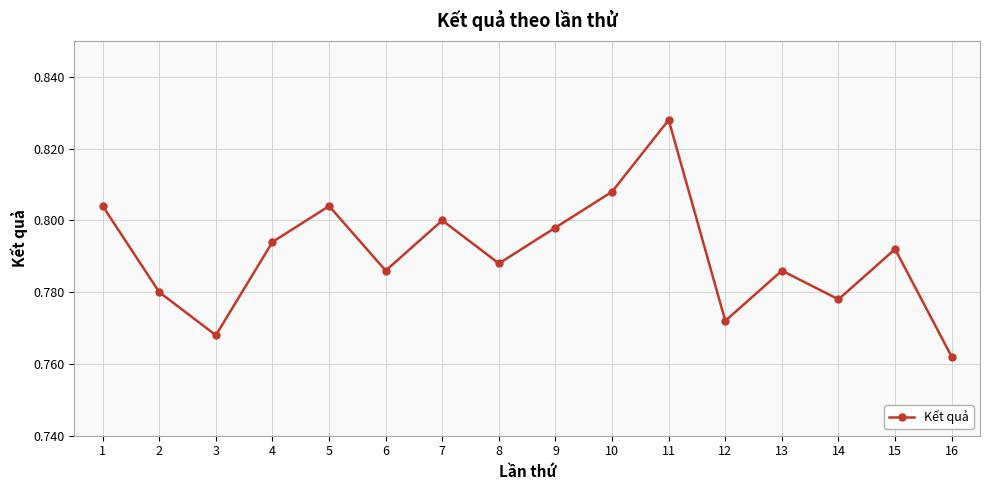

Does the chart display data point markers on the line(s)?

Yes